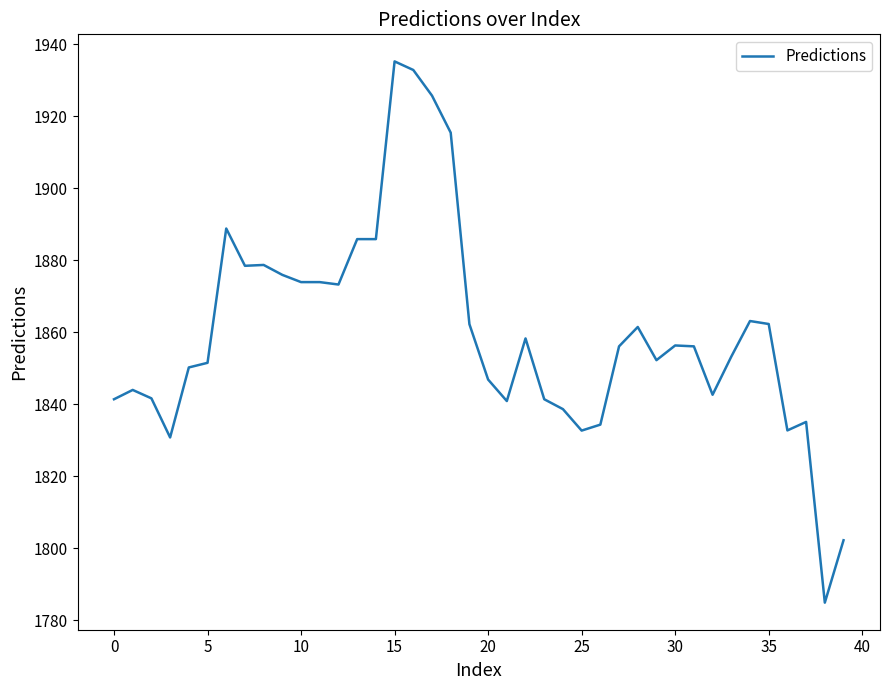

What is the minimum value shown in the chart?

1784.8